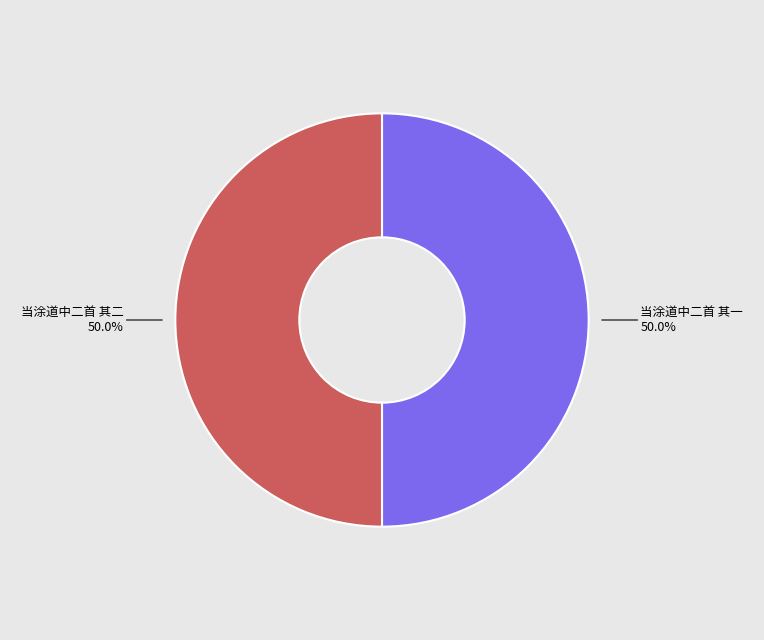

How many slices are in this pie chart?

2